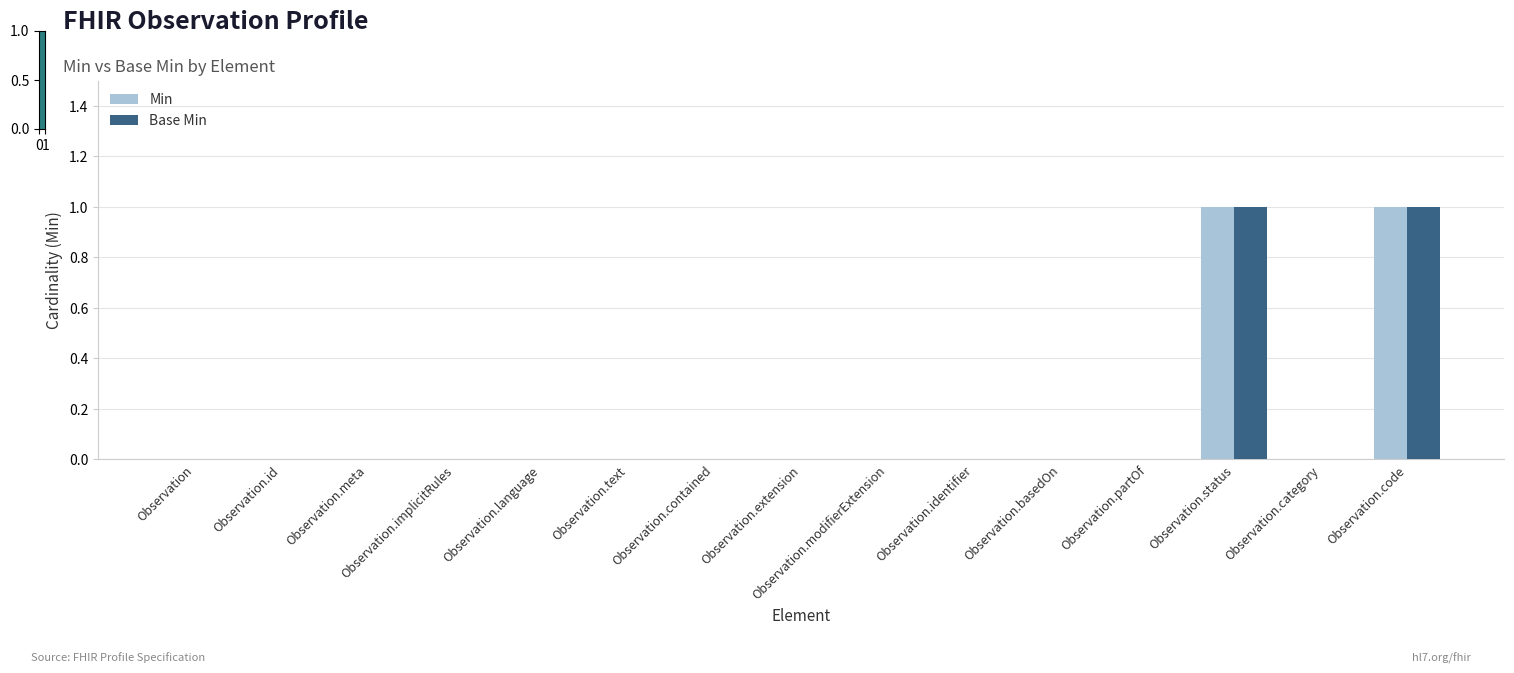

The Base Min series shows 0 at Observation.category. True or false?

True